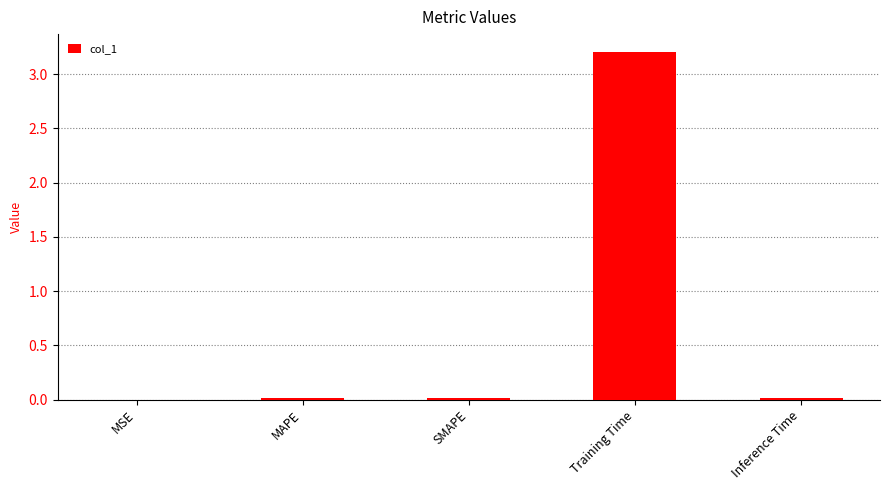

At which category does the chart reach its peak across all series?

Training Time